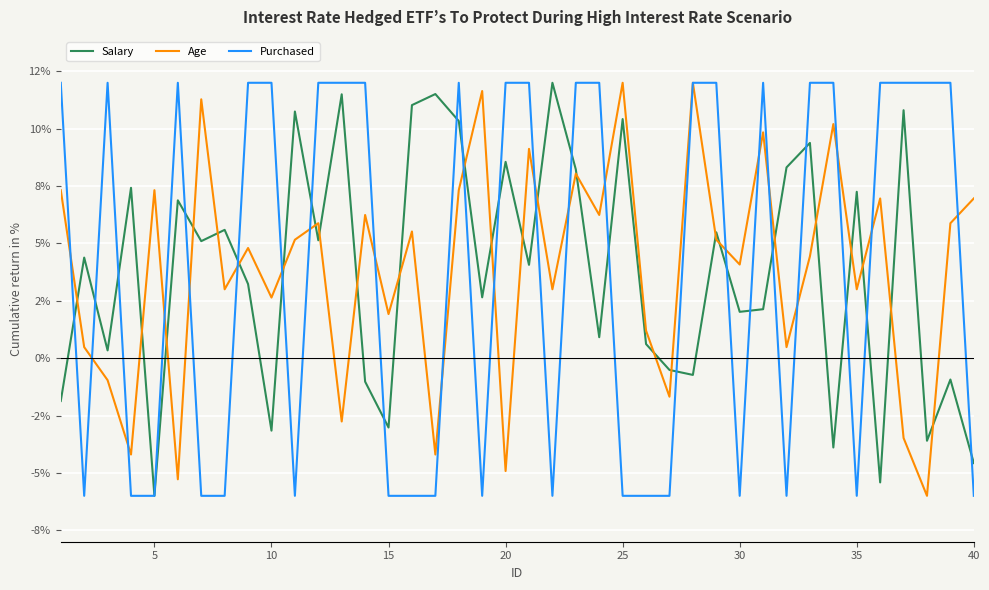

Which series has the widest spread of values?

Salary